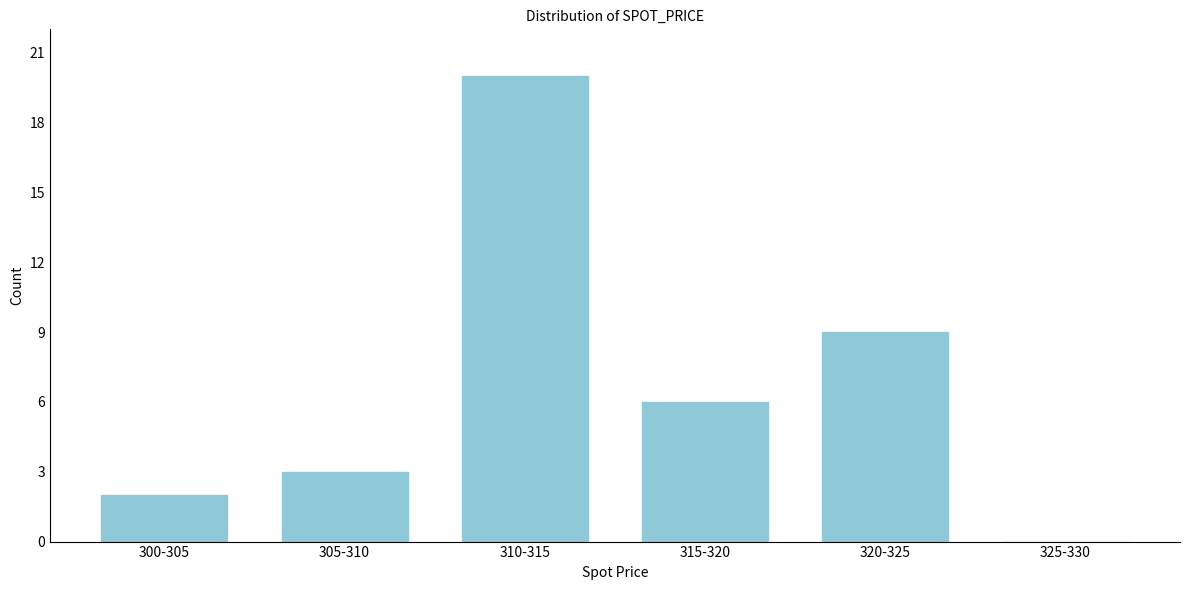

Reading left to right, what are all the values shown in this chart?

300-305=2	305-310=3	310-315=20	315-320=6	320-325=9	325-330=0